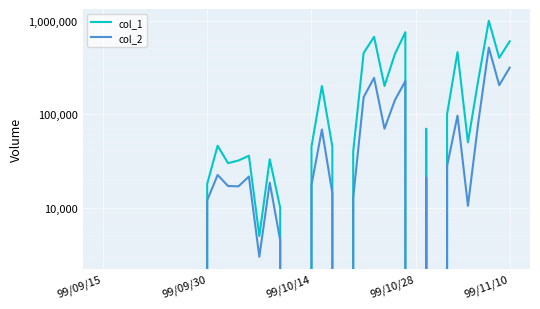

What is the average value of the col_1 series?

148975